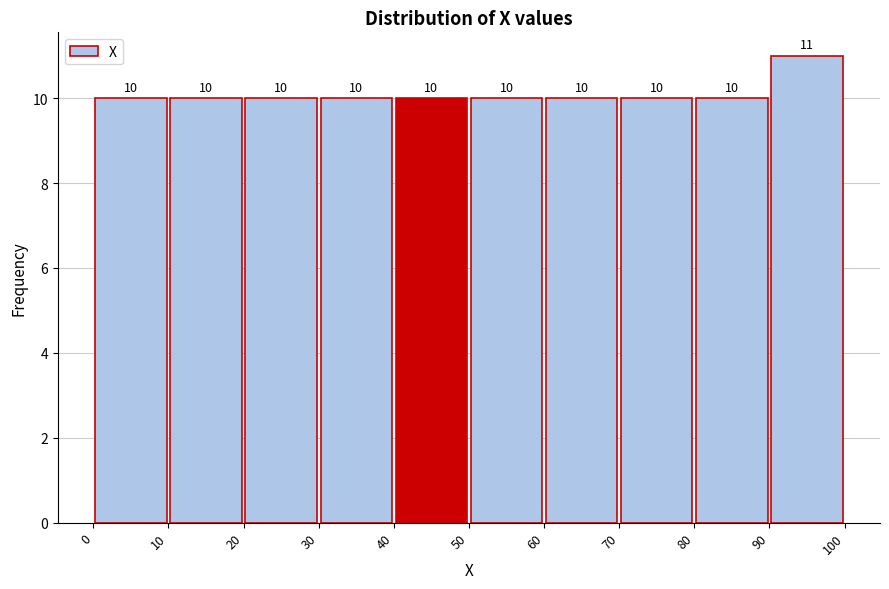

Reading left to right, transcribe this chart: for each bar, give the range it covers on the x-axis and its height.

0 to 10: 10
10 to 20: 10
20 to 30: 10
30 to 40: 10
40 to 50: 10
50 to 60: 10
60 to 70: 10
70 to 80: 10
80 to 90: 10
90 to 100: 11